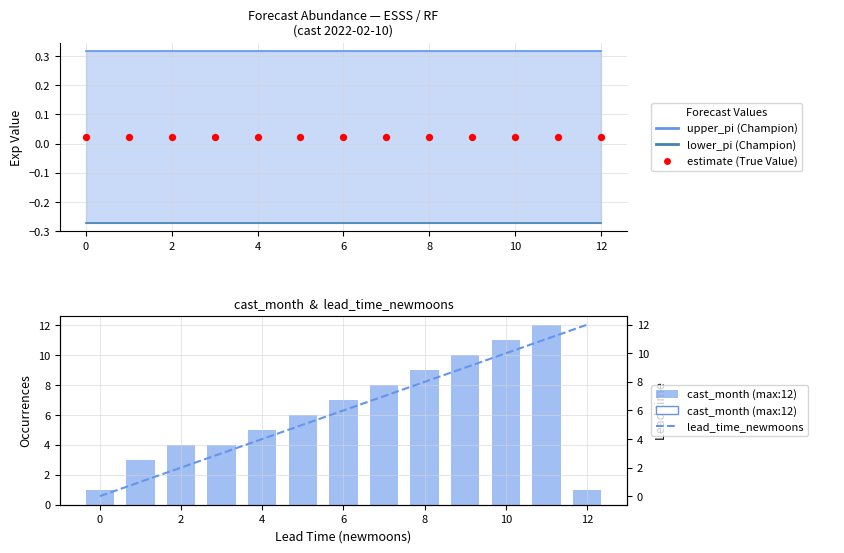

What are all the series names shown in the legend?

upper_pi (Champion), lower_pi (Champion), estimate (True Value), cast_month, lead_time_newmoons